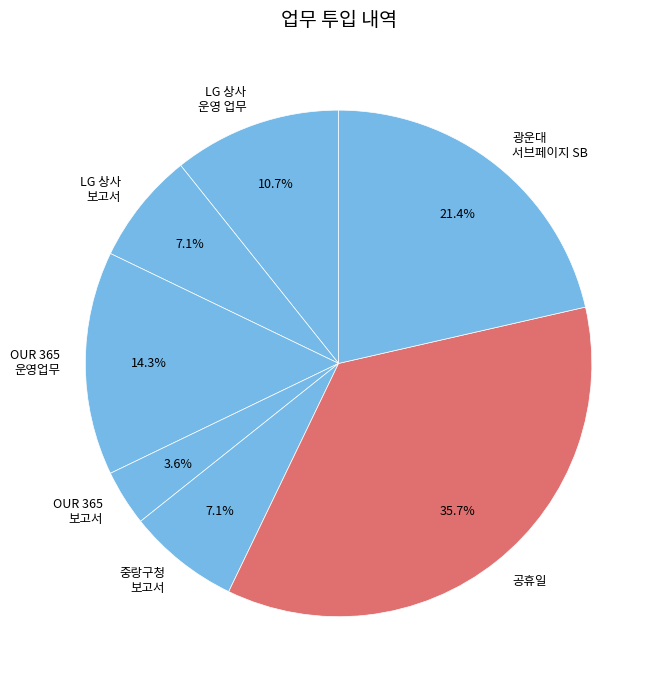

Which has a higher value, 중랑구청 보고서 or 공휴일?

공휴일